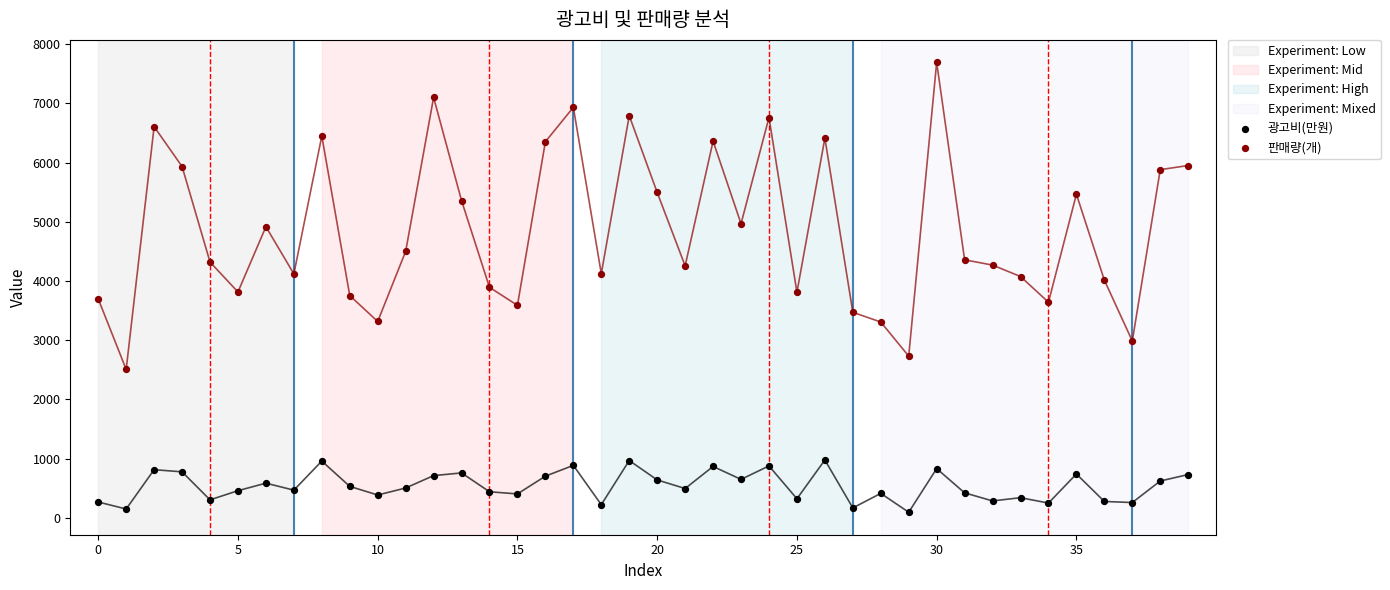

Which series contains the highest Y value?

판매량(개)